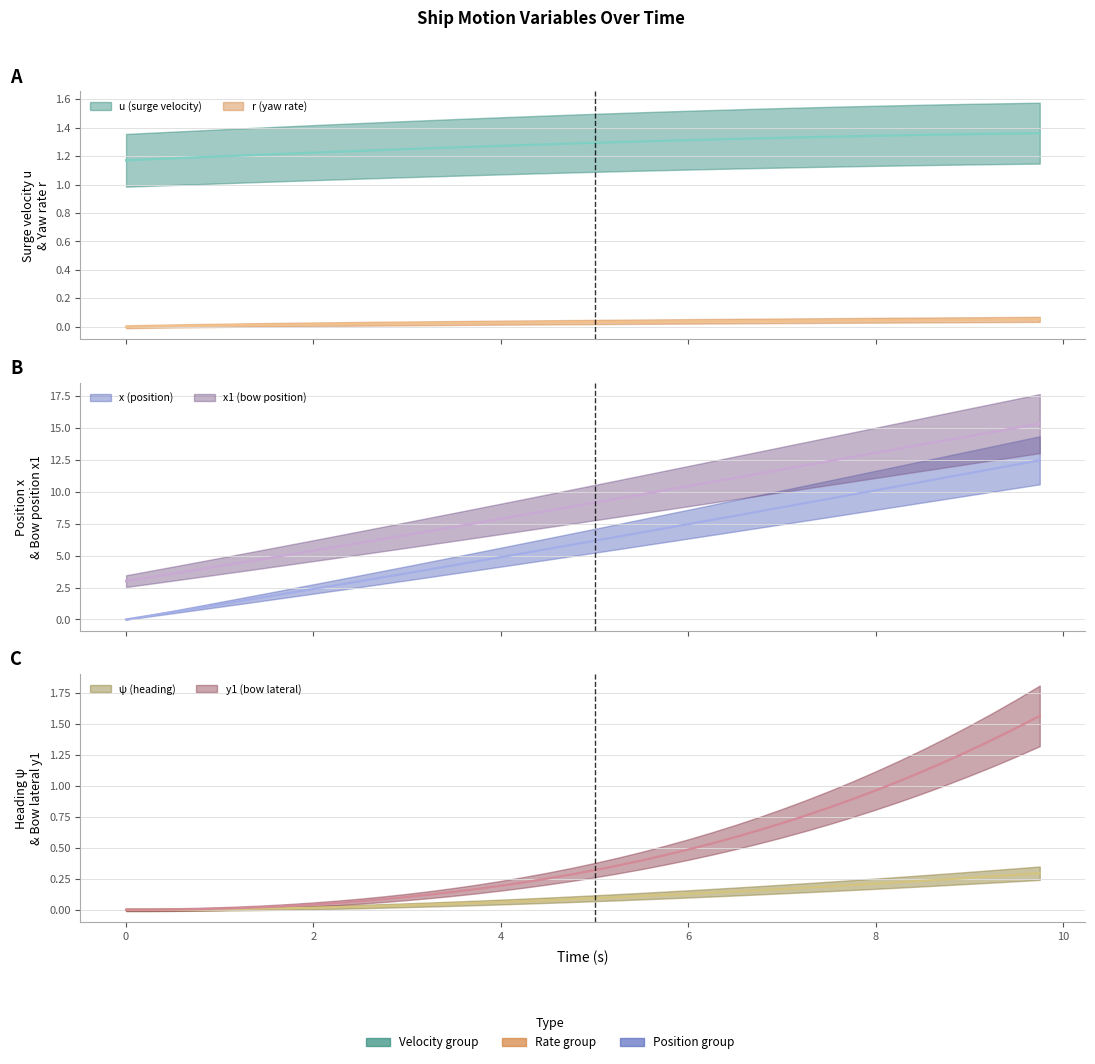

The value of x at 22 is 8.9. True or false?

False